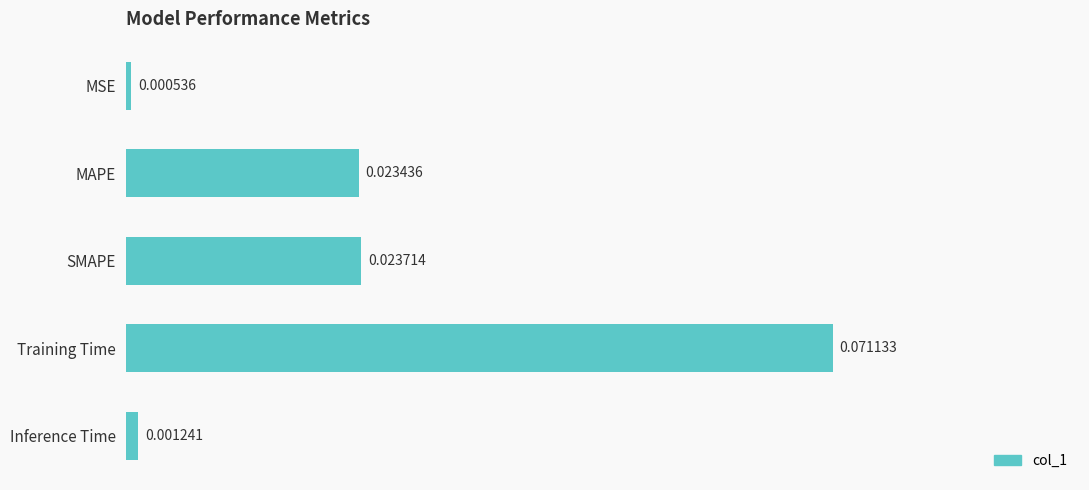

What is the sum of all values?

1.7